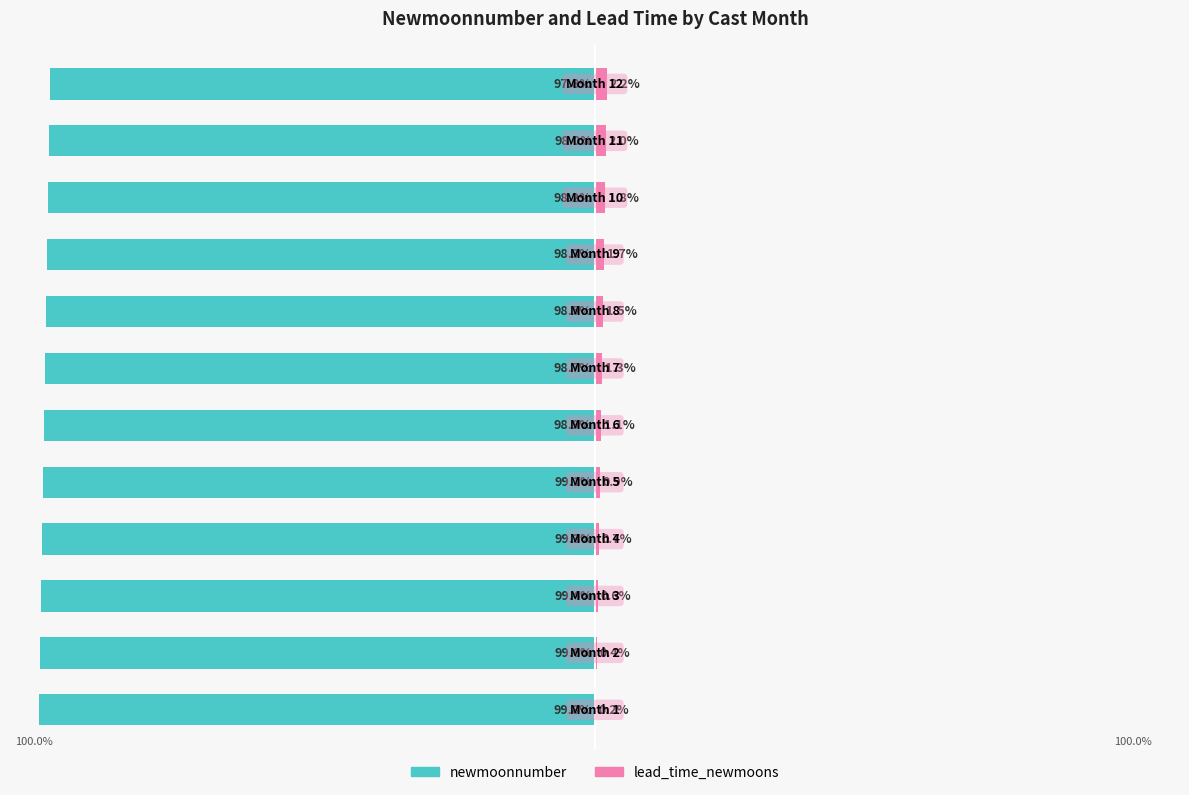

Reading left to right, what are all the values shown in this chart?

newmoonnumber: 0=-99.8	1=-99.6	2=-99.4	3=-99.3	4=-99.1	5=-98.9	6=-98.7	7=-98.5	8=-98.3	9=-98.2	10=-98.0	11=-97.8
lead_time_newmoons: 0=0.2	1=0.4	2=0.6	3=0.7	4=0.9	5=1.1	6=1.3	7=1.5	8=1.7	9=1.8	10=2.0	11=2.2